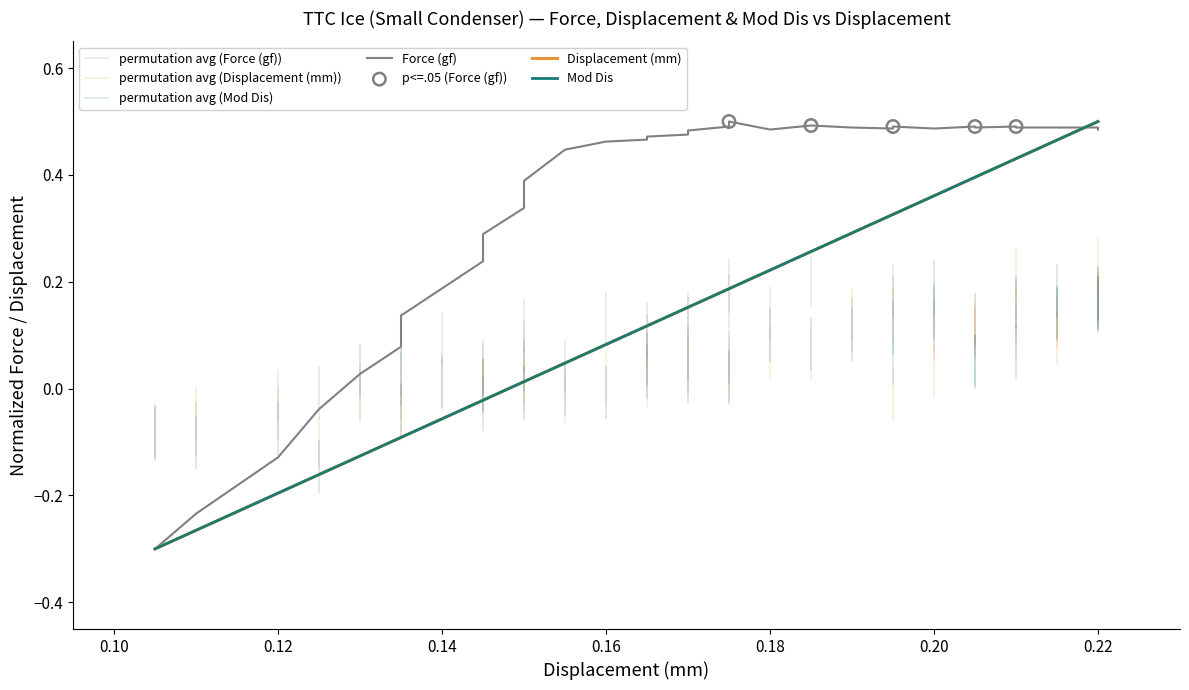

At which category is the sum across all series the highest?

0.22